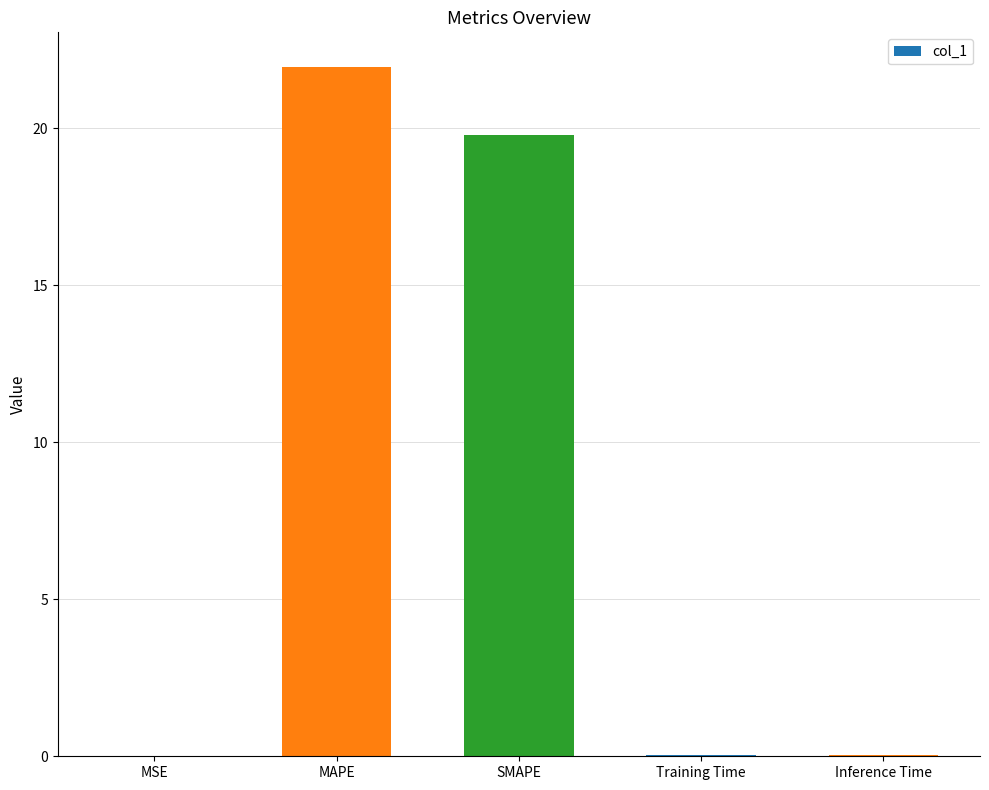

At which category does the chart reach its peak across all series?

MAPE